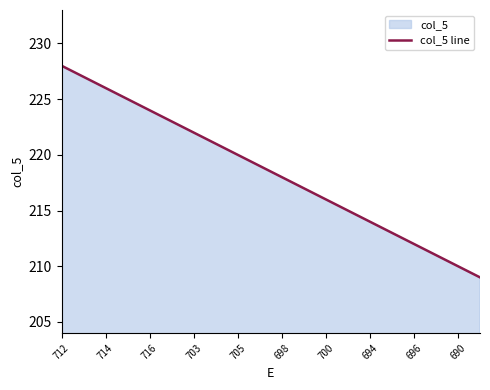

True or false: the data shows 209 at 19.

True